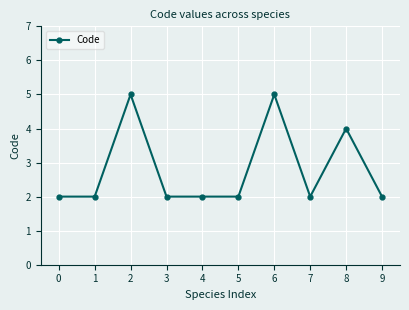

What is the change in value from 3 to 6?

+3